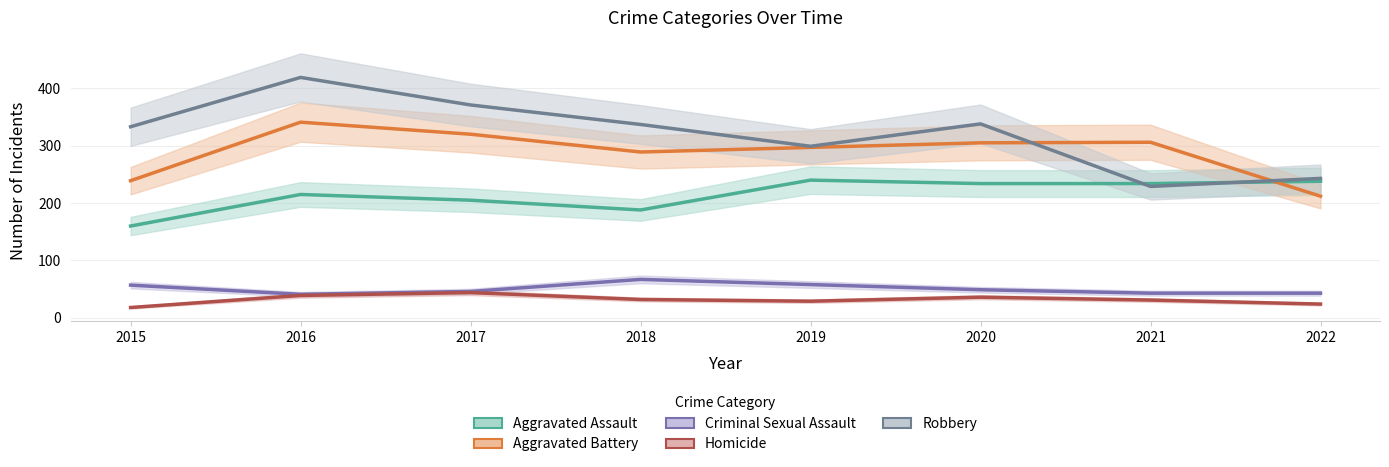

Where is the first local minimum for Aggravated Assault?

2018